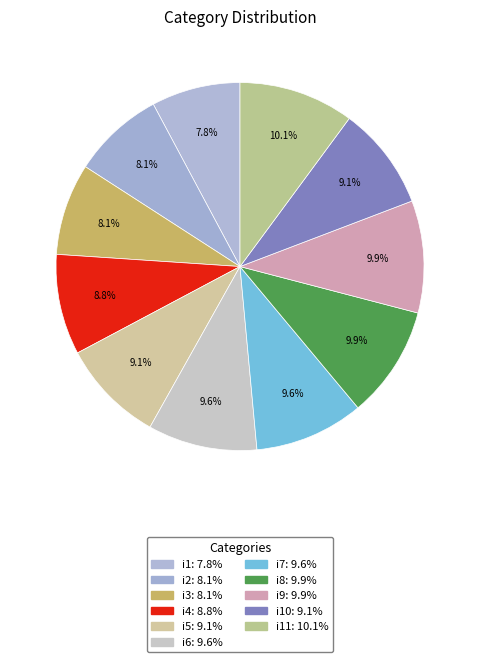

How many segments does this pie chart have?

11